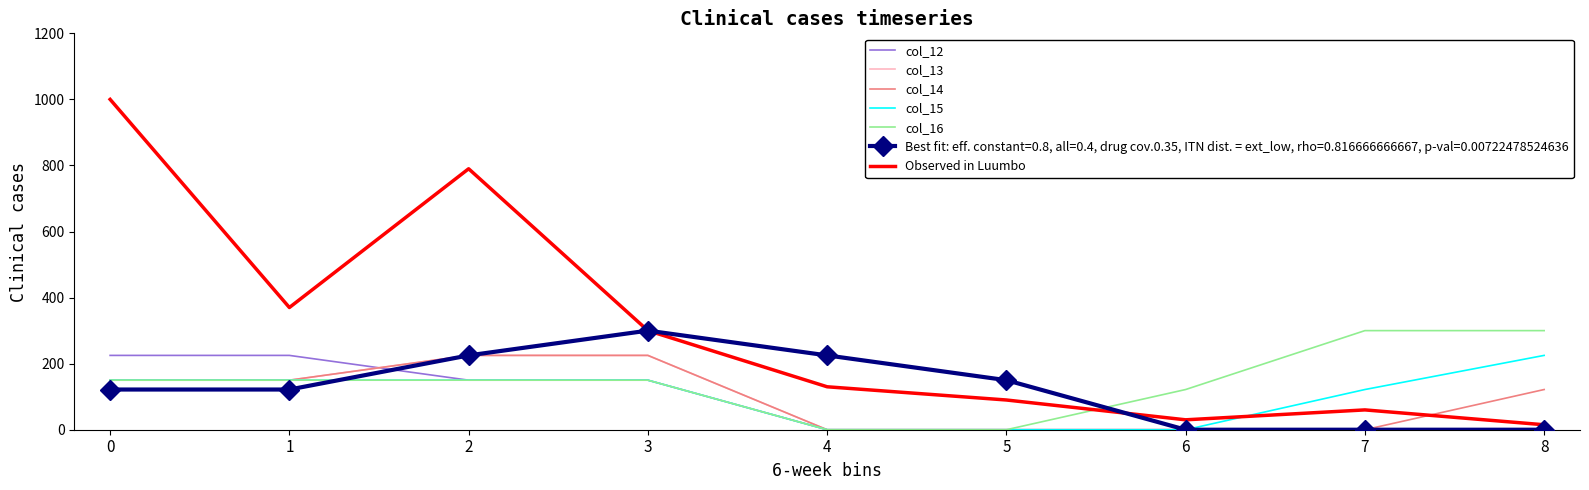

What is the sum of all col_16 values?

1321.7